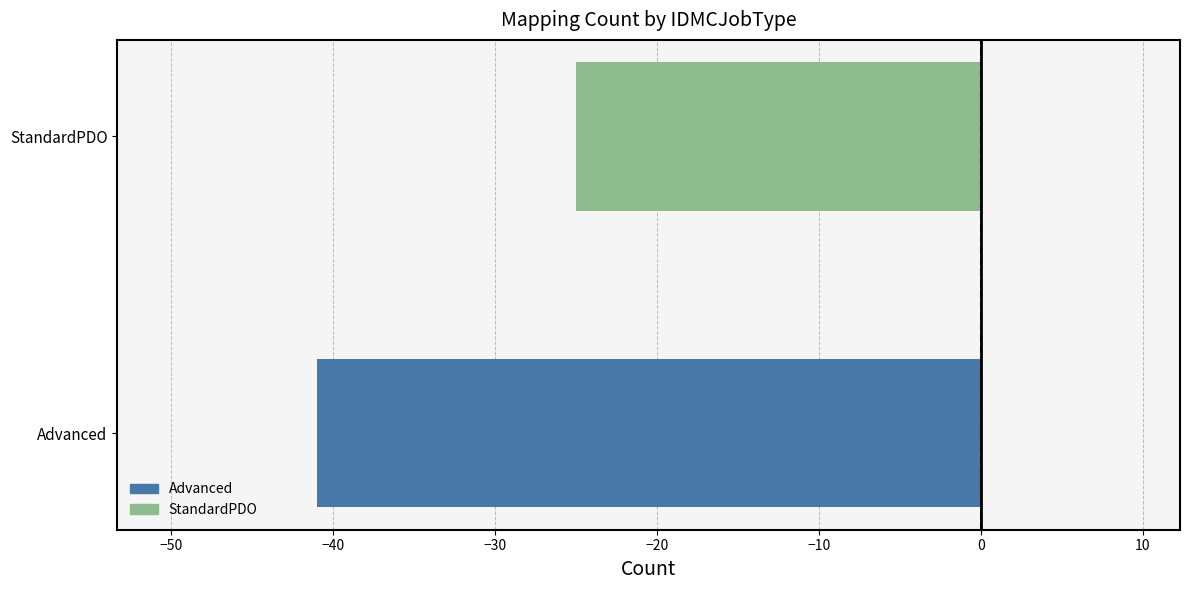

How many bars are there in total?

2